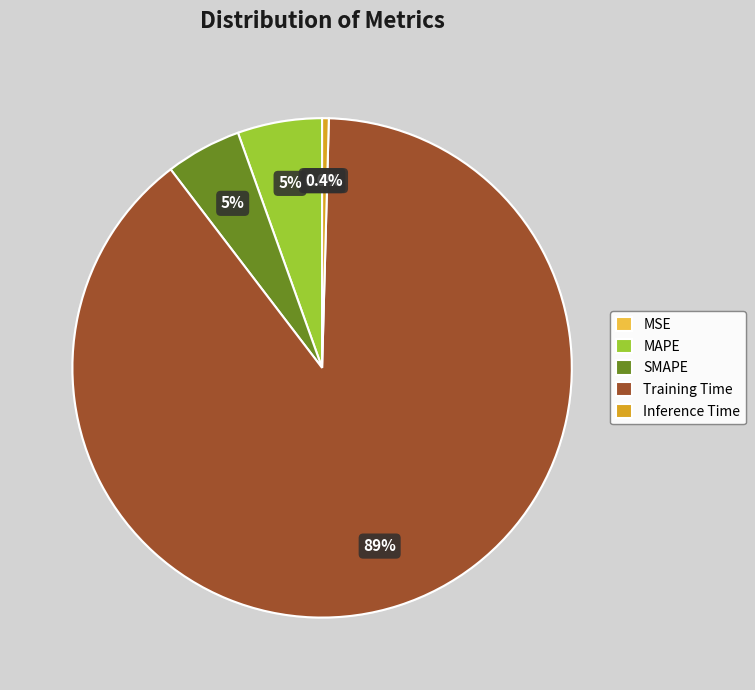

Which slice represents more than half of the pie?

Training Time